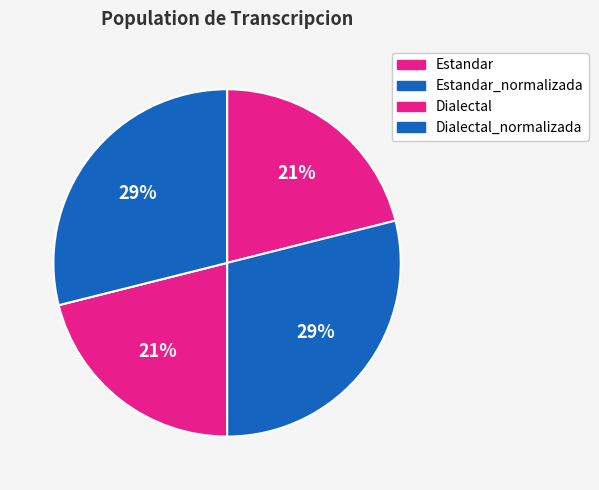

Do Dialectal_normalizada and Estandar_normalizada together represent more than half of the pie?

Yes